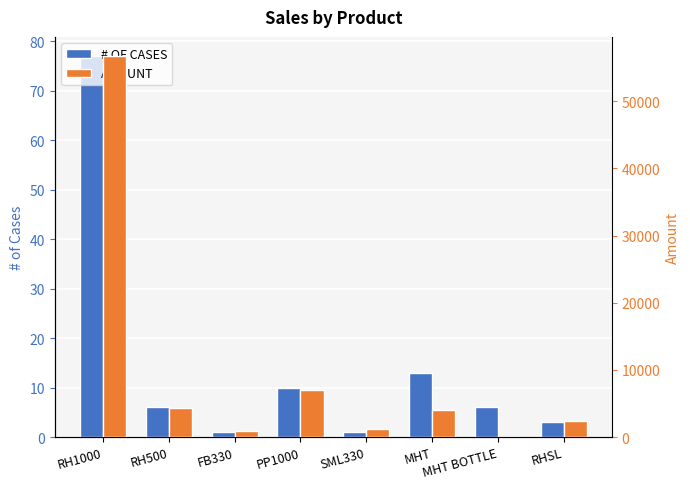

What position from the right is RH500?

7